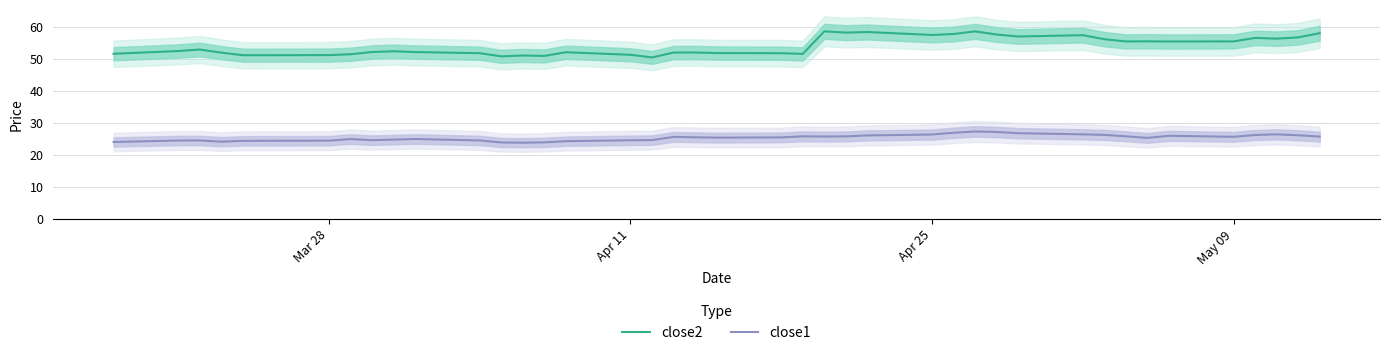

What is the difference between the second highest and second lowest values in the close2 series?

7.8